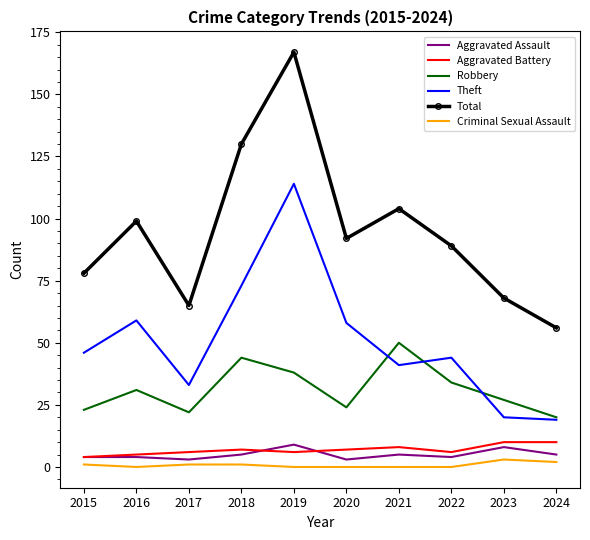

Reading left to right, what are all the values shown in this chart?

Aggravated Assault: 4	4	3	5	9	3	5	4	8	5
Aggravated Battery: 4	5	6	7	6	7	8	6	10	10
Robbery: 23	31	22	44	38	24	50	34	27	20
Theft: 46	59	33	73	114	58	41	44	20	19
Total: 78	99	65	130	167	92	104	89	68	56
Criminal Sexual Assault: 1	0	1	1	0	0	0	0	3	2